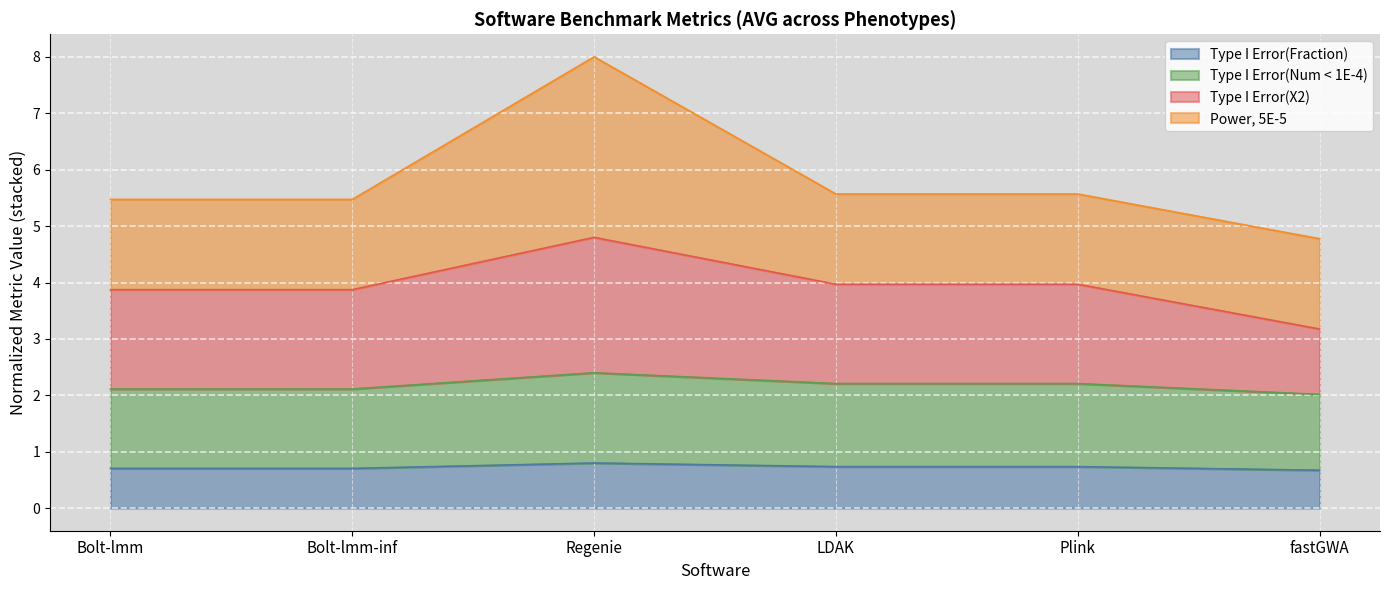

Which category has the highest value across all series?

Regenie